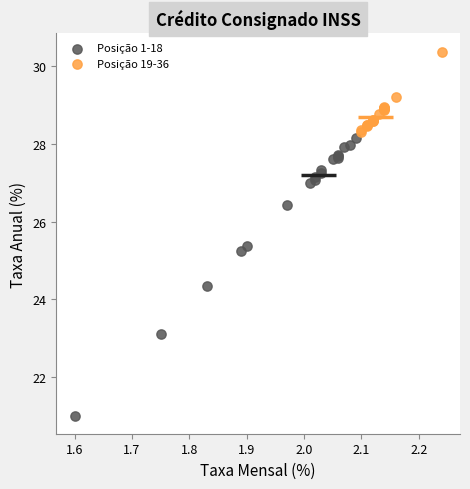

Which series reaches the minimum Y coordinate?

Posição 1-18